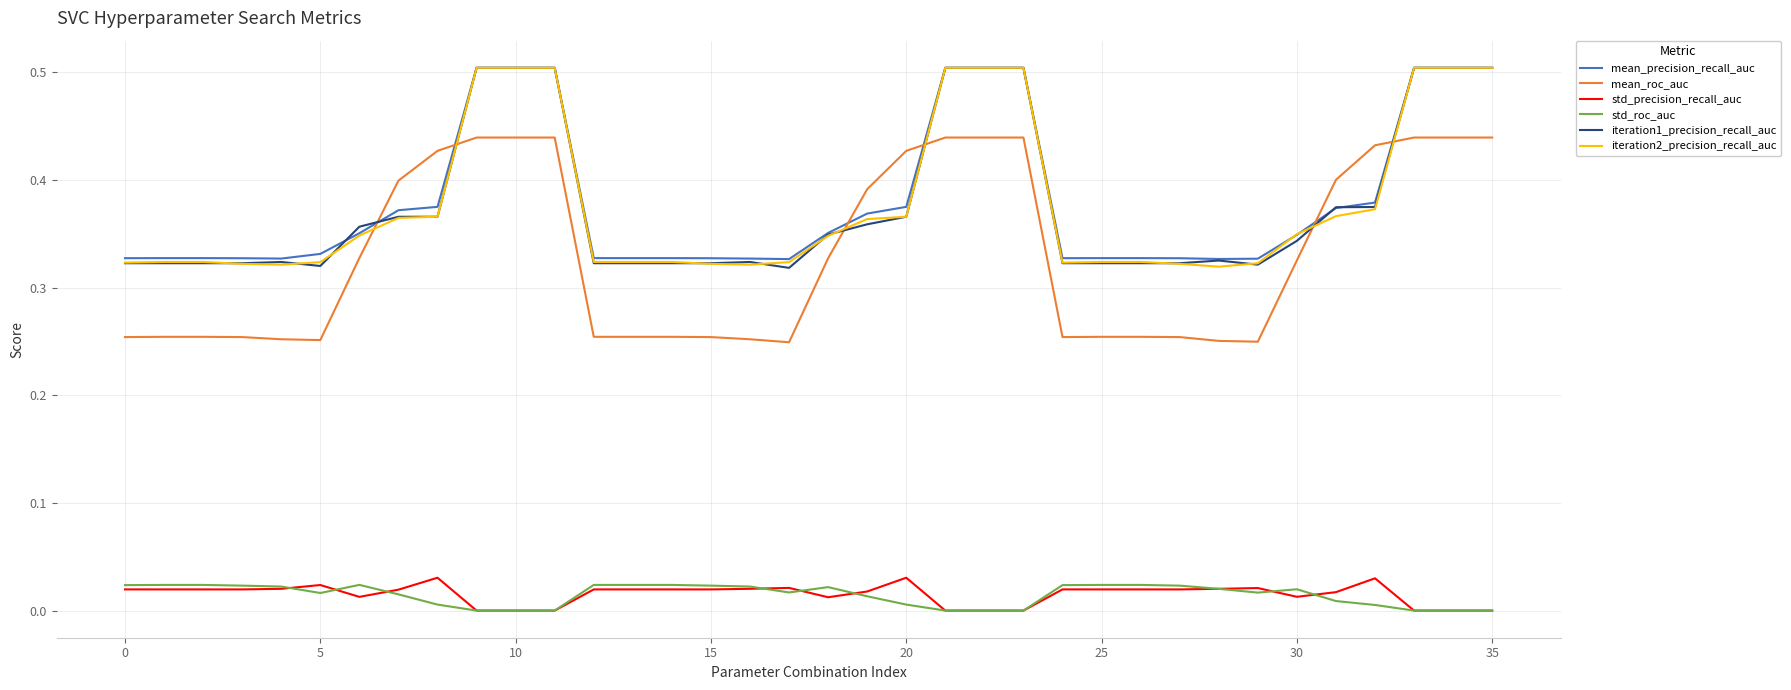

True or false: mean_roc_auc and std_roc_auc intersect in this chart.

False